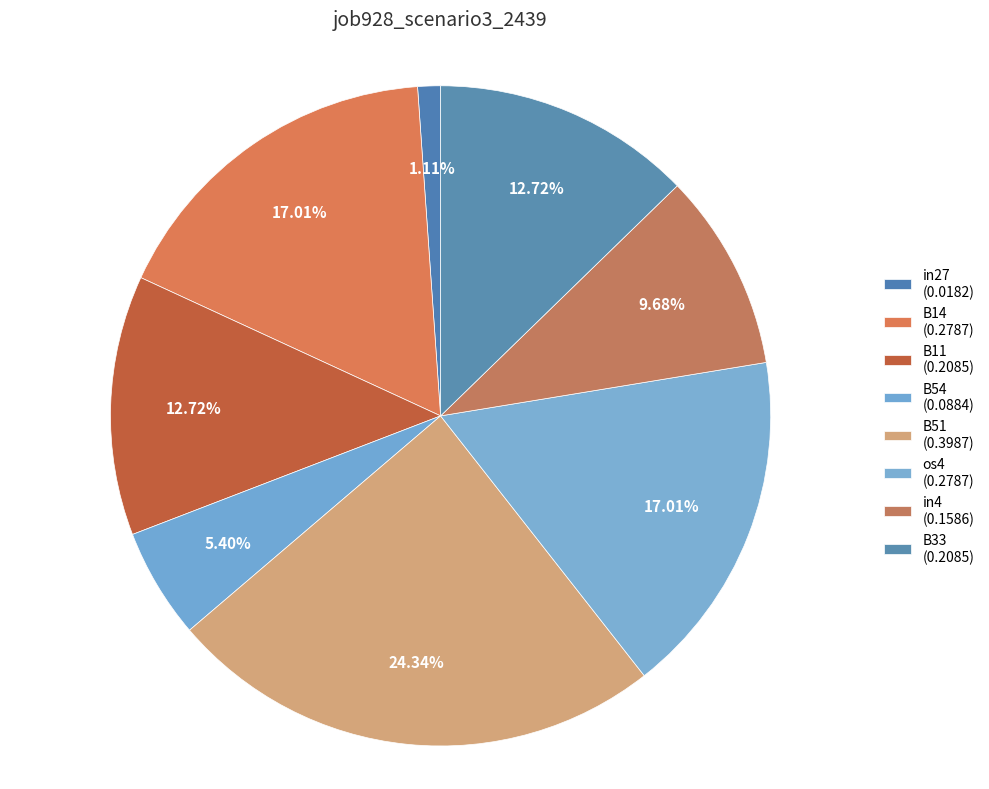

How many slices are in this pie chart?

8